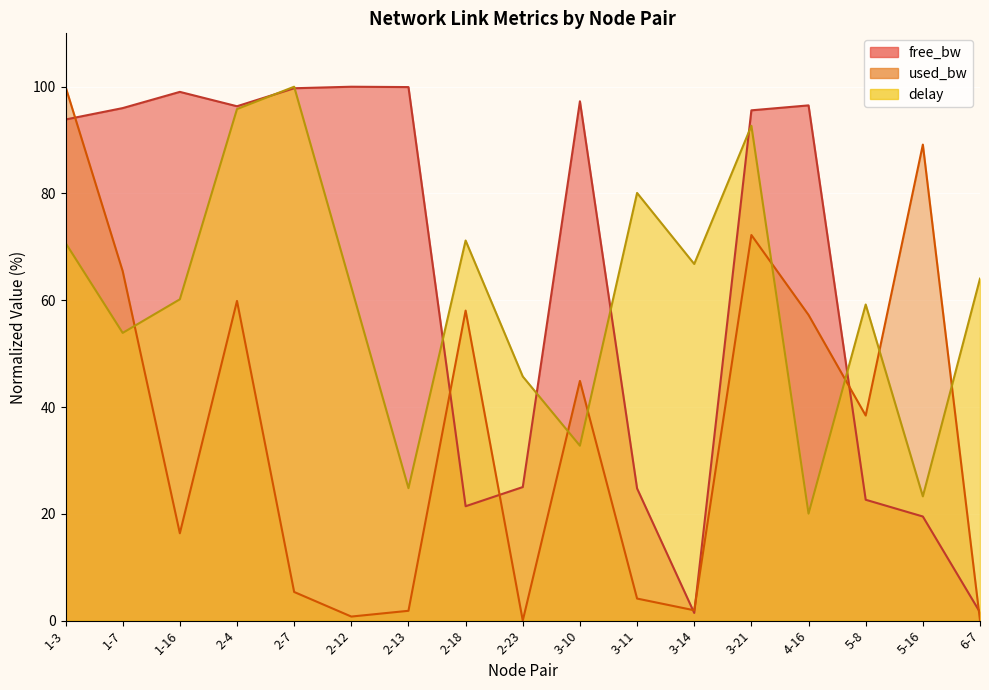

Reading left to right, extract all data points from this chart.

free_bw: 93.9	96.0	99.0	96.3	99.7	100.0	99.9	21.4	25.0	97.3	24.8	1.4	95.6	96.5	22.6	19.5	1.5
used_bw: 100.0	65.5	16.4	59.9	5.4	0.8	1.8	58.1	0.0	44.9	4.1	1.9	72.2	57.3	38.4	89.2	0.0
delay: 70.7	53.9	60.2	95.8	100.0	62.5	24.8	71.2	45.7	32.8	80.1	66.8	92.7	20.0	59.2	23.3	64.1